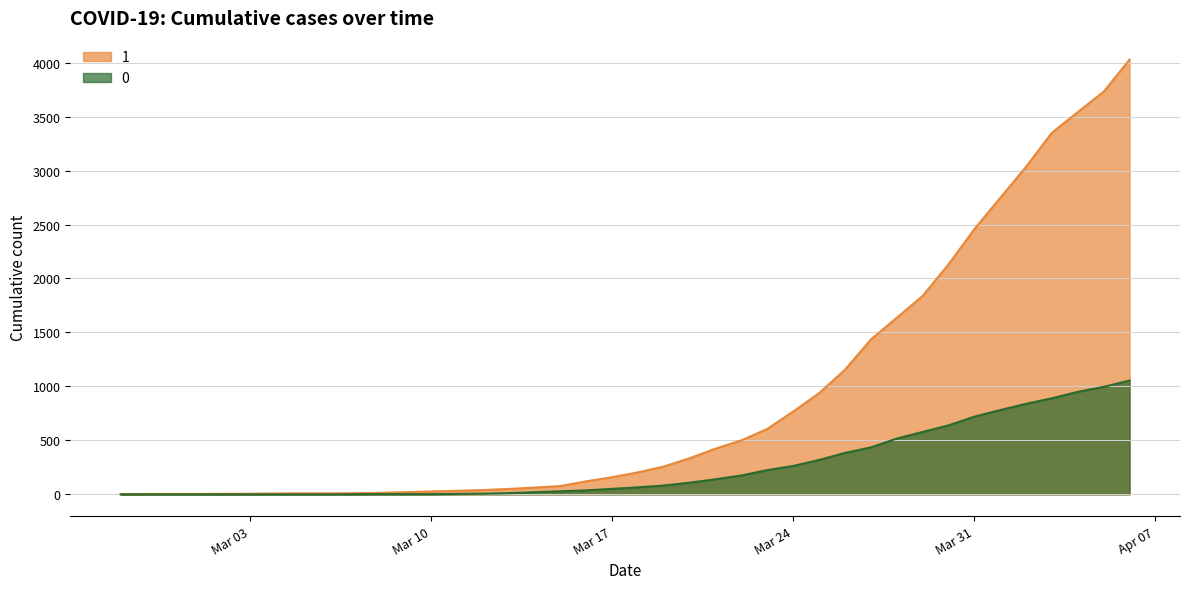

Is the value of 1 at 2020-04-06 greater than the value of 0 at 2020-03-26?

Yes